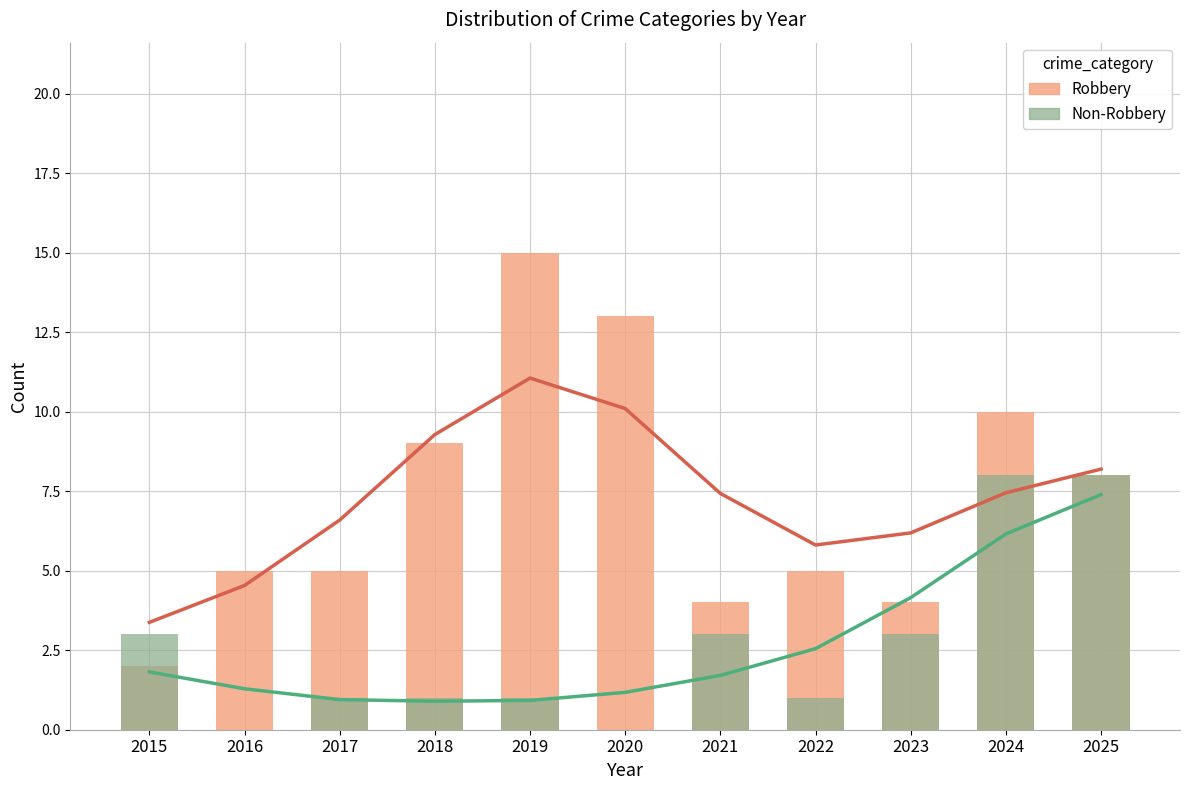

Does the chart contain stacked bars?

No